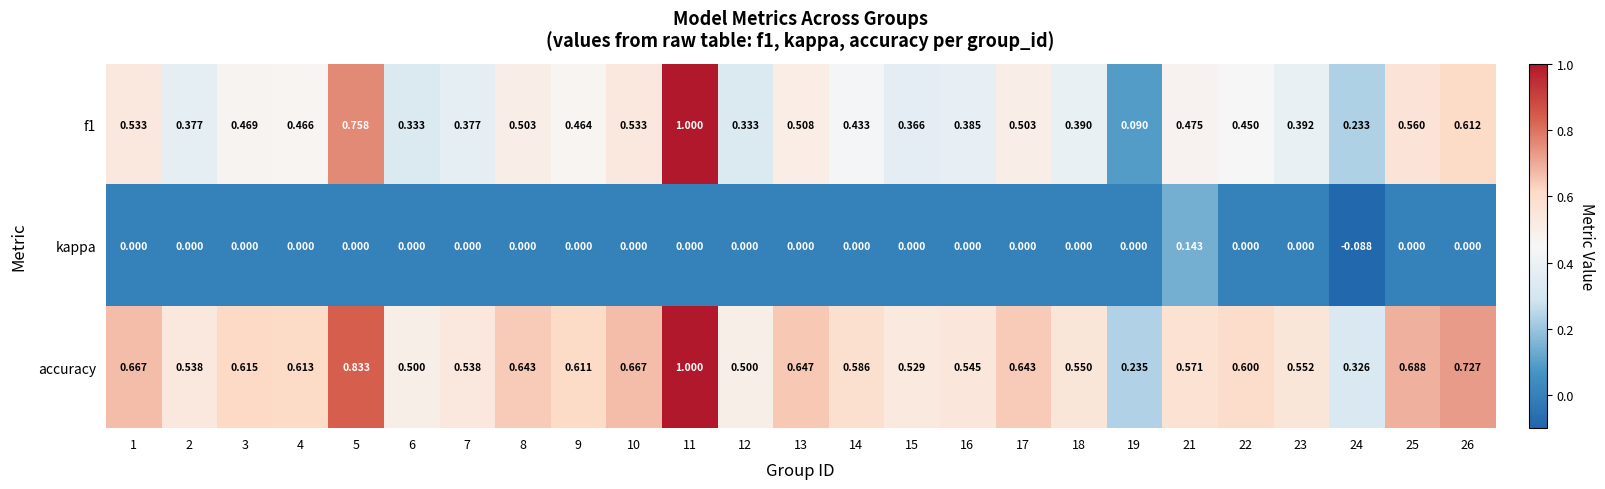

Is the value of f1 at 16 greater than the value of kappa at 22?

Yes